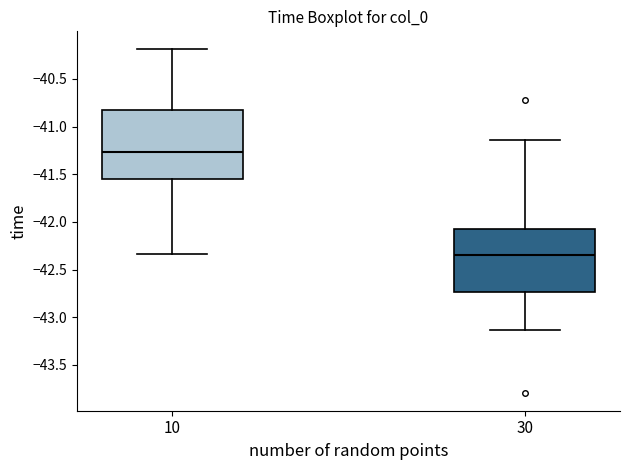

Reading left to right, read every box against the y-axis: the position of its median line, the range the box covers, and the ends of its whiskers. The values are not printed on the chart, so give them approximately, as read against the axis.

10: median -41.25, box -41.55 to -40.85, whiskers -42.35 to -40.20
30: median -42.35, box -42.75 to -42.05, whiskers -43.15 to -41.15